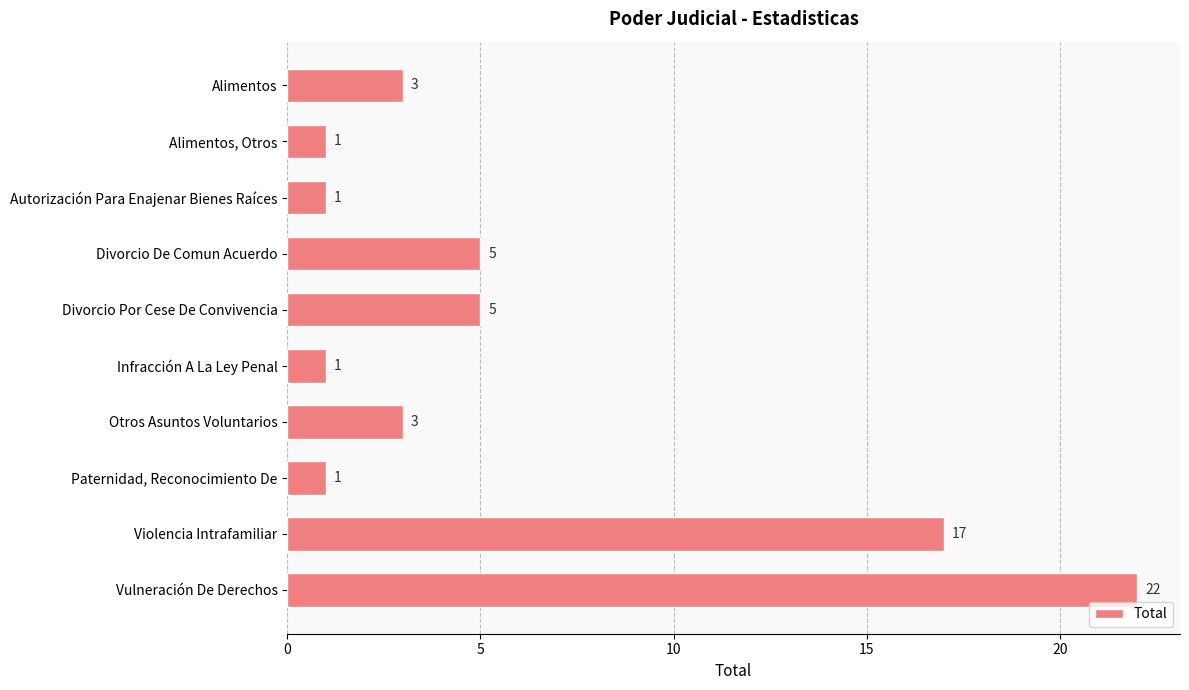

Count the number of data series in this chart.

1